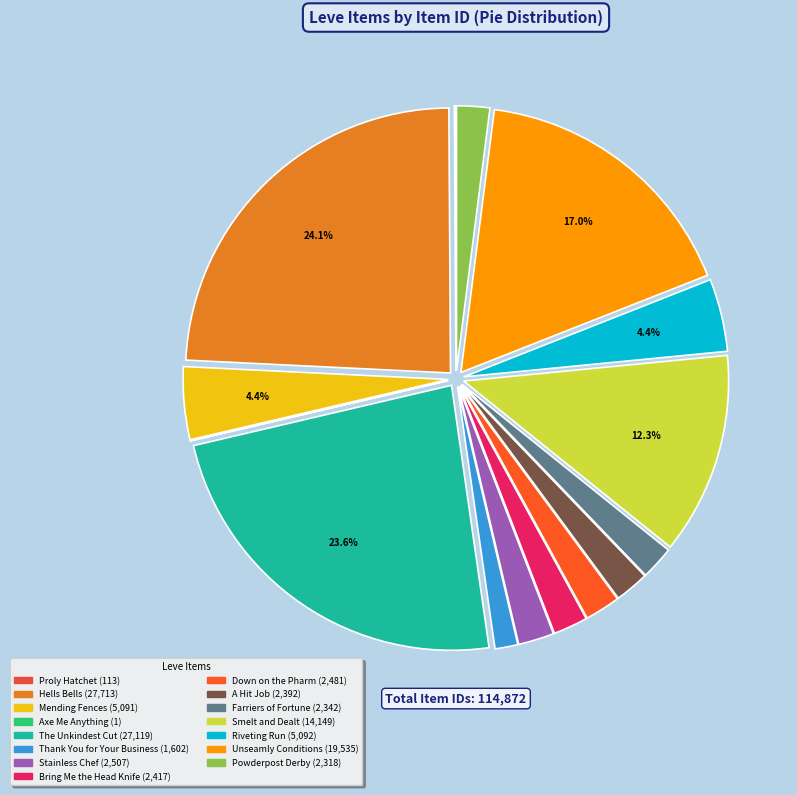

True or false: Thank You for Your Business accounts for 1% of the total.

True